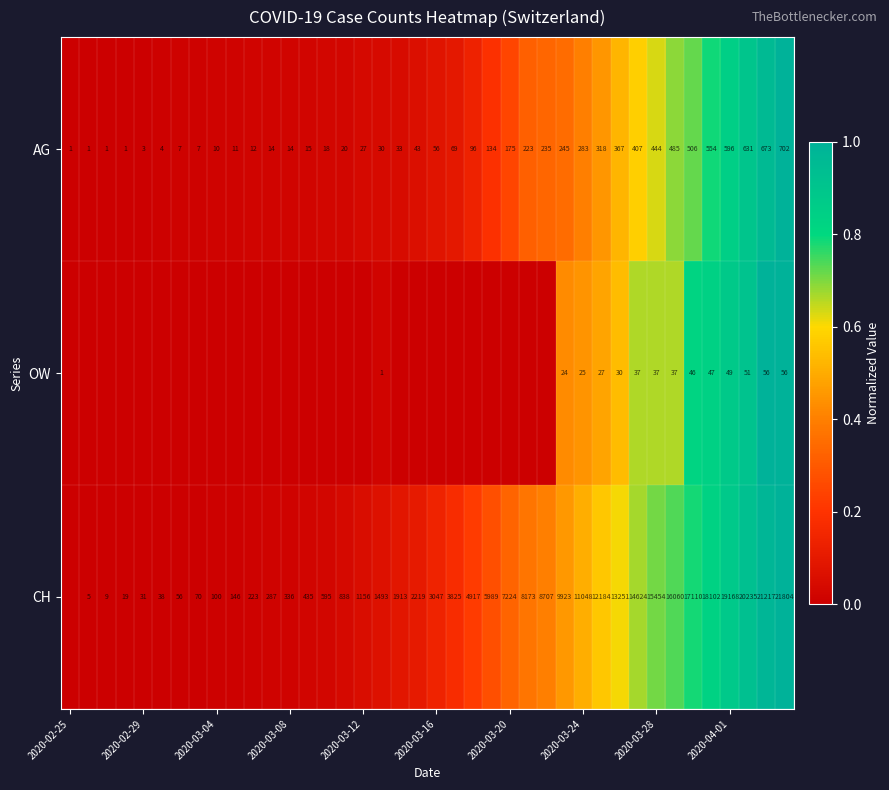

Is it true that CH equals 3047 at 2020-03-16?

True